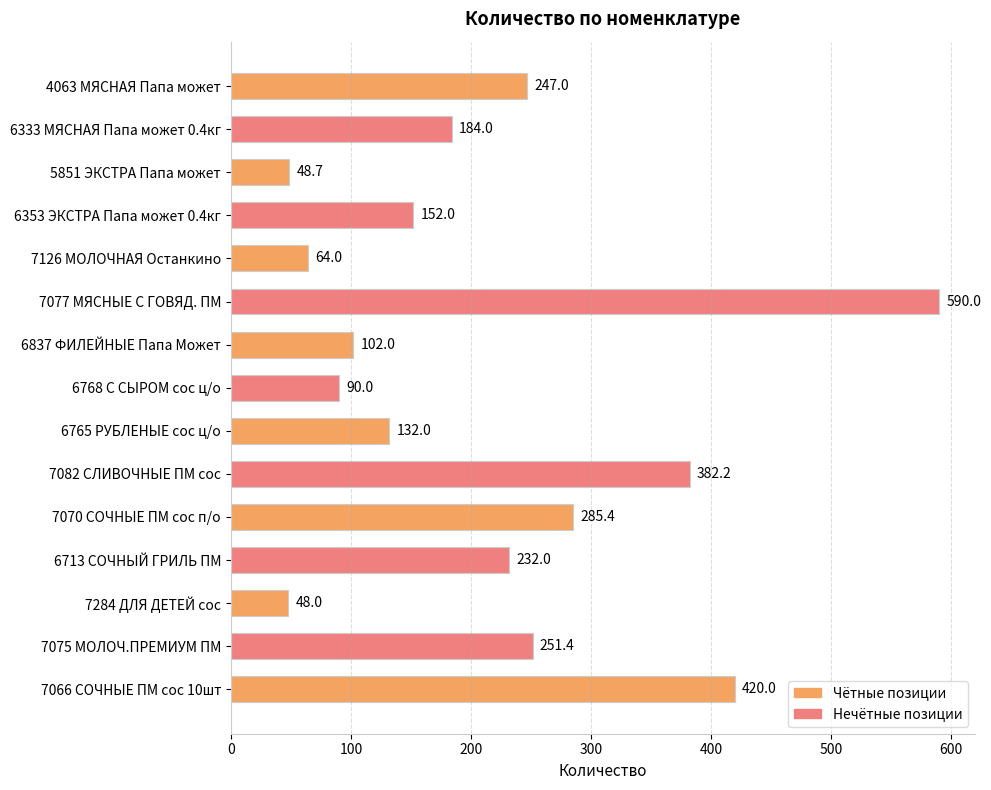

What is the label of the 1st bar from the bottom?

7066 СОЧНЫЕ ПМ сос 10шт